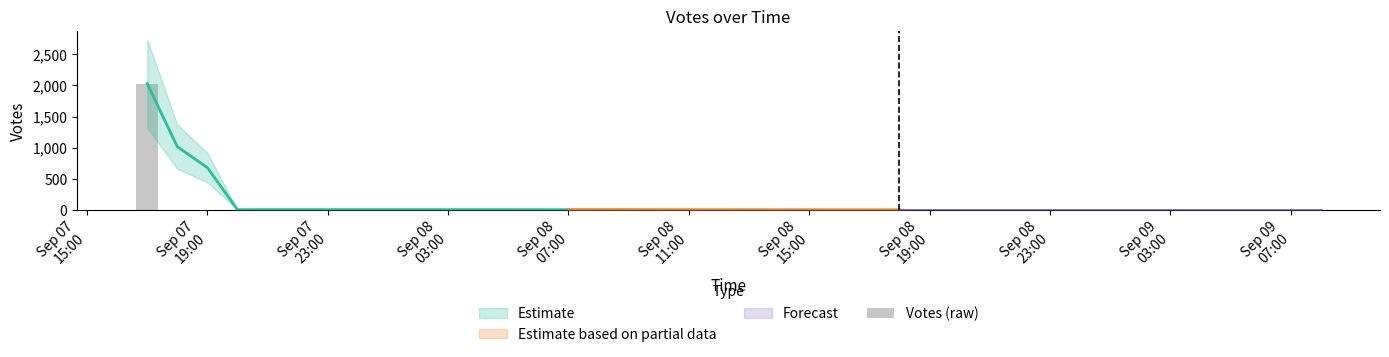

The chart shows a value of 1 at Sep 08
23:00. True or false?

False